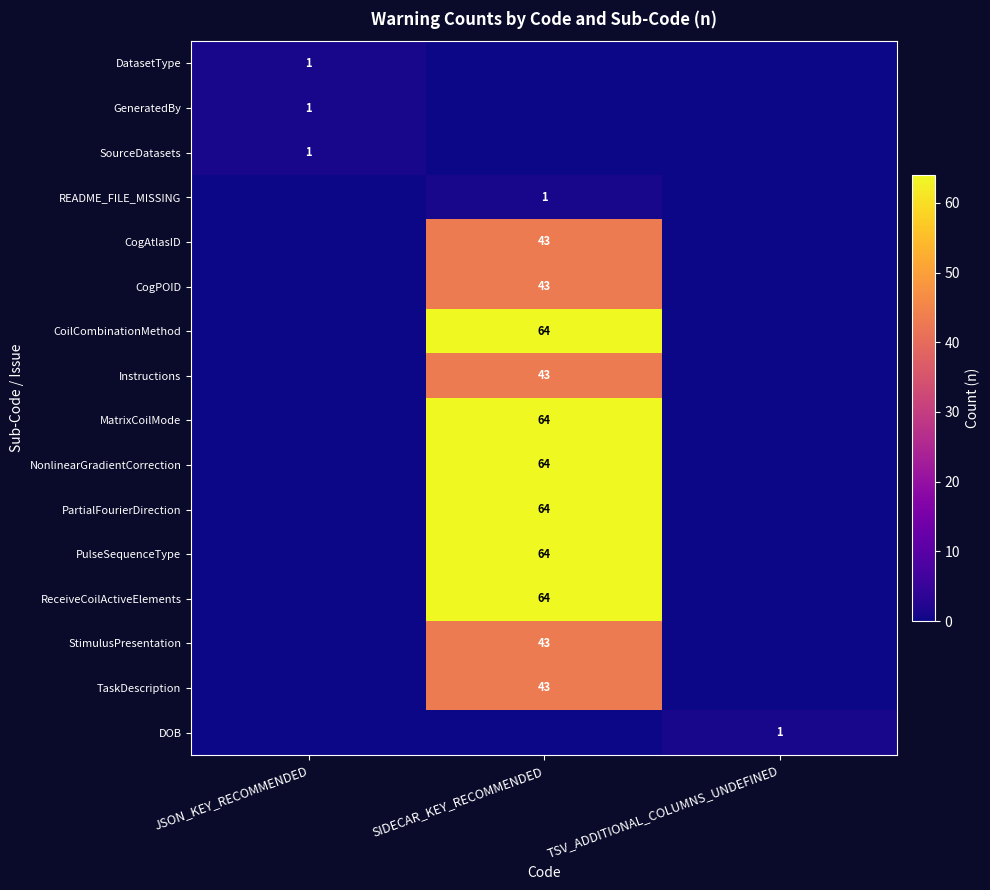

True or false: DatasetType has a value of 1 at JSON_KEY_RECOMMENDED.

True